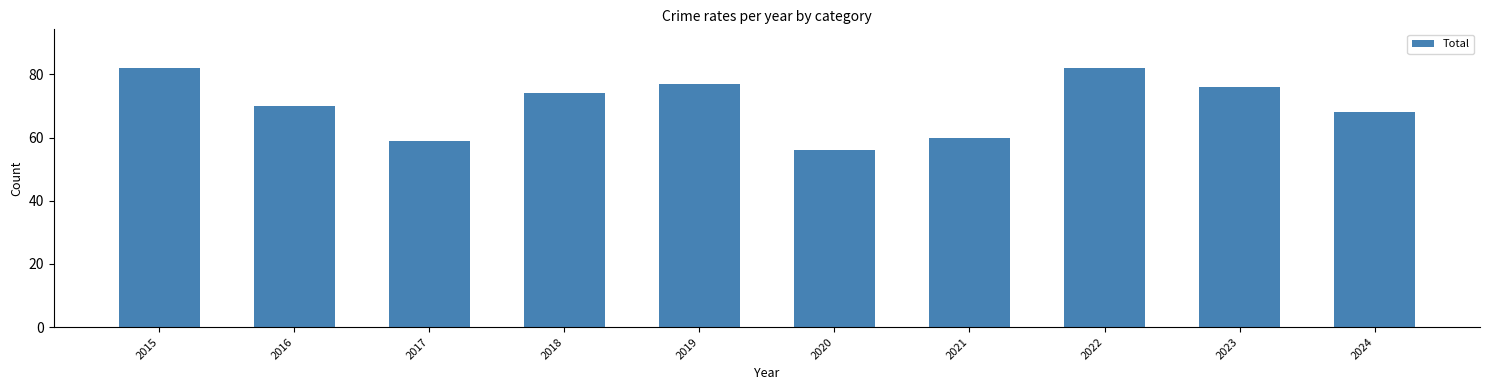

How many bars are there in total?

10